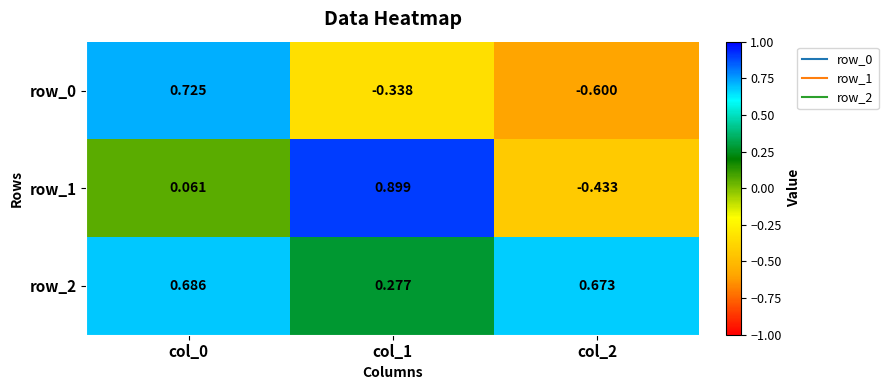

At col_1, list the series in order from largest to smallest.

row_1, row_2, row_0